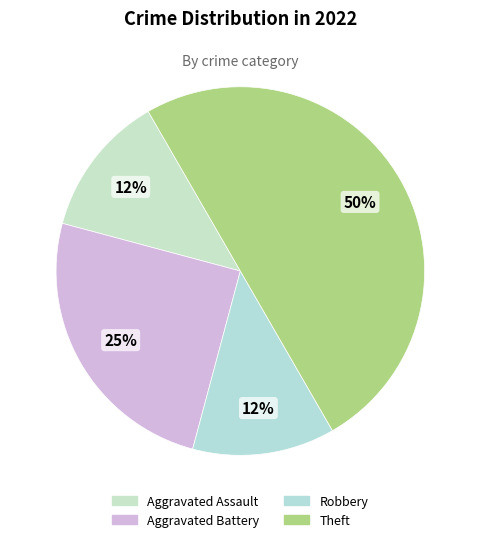

Rank the categories by value from lowest to highest.

Aggravated Assault, Robbery, Aggravated Battery, Theft